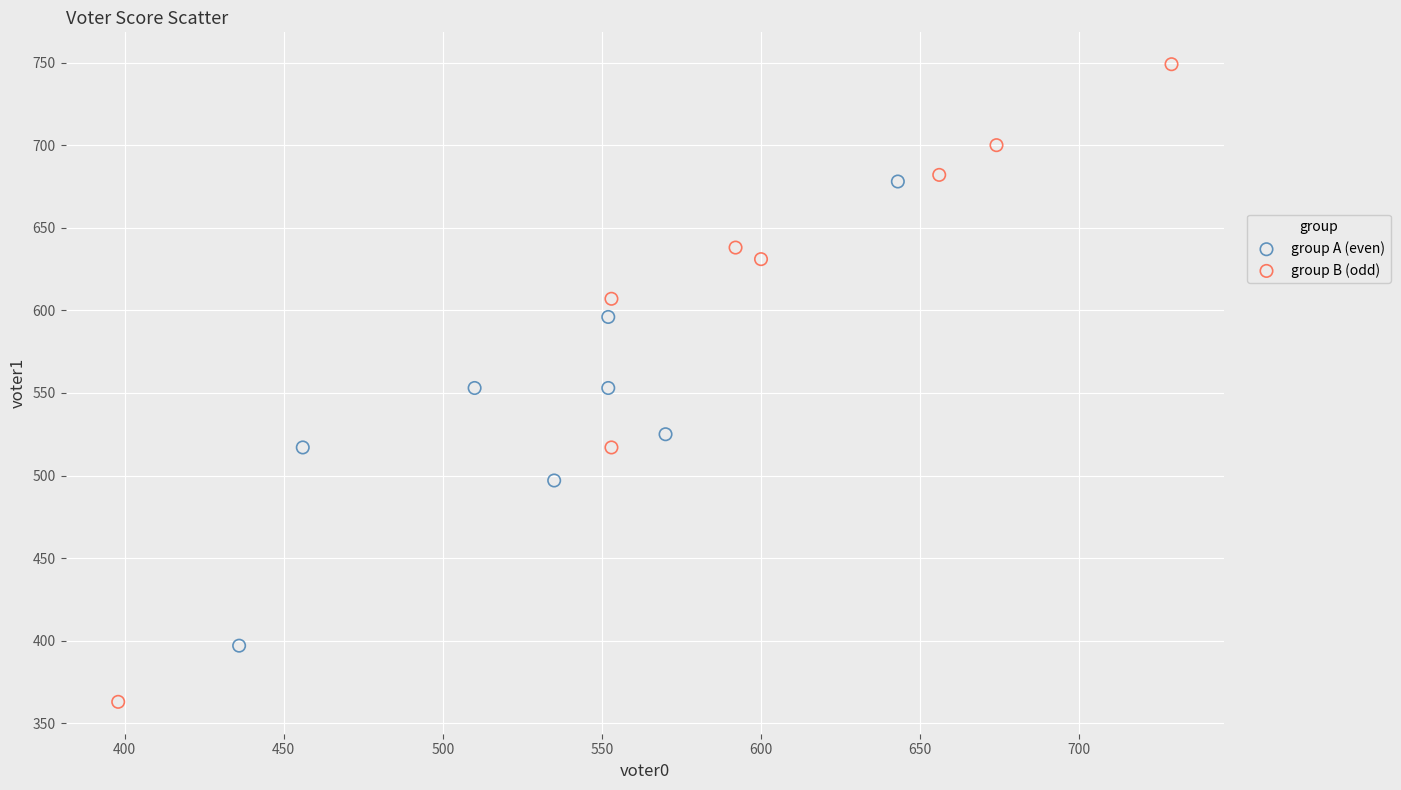

Which series has the widest spread of Y values?

group B (odd)